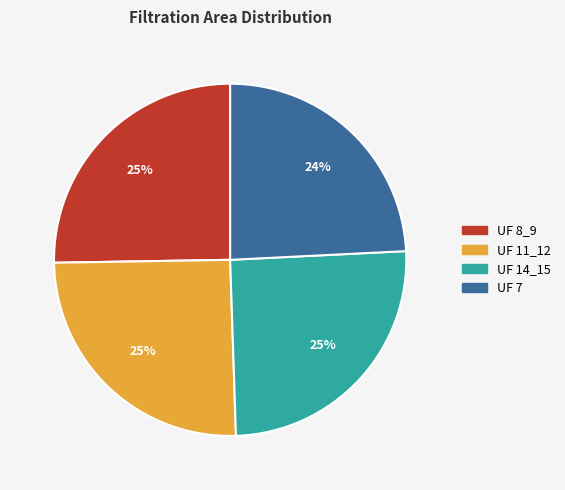

How many slices are in this pie chart?

4